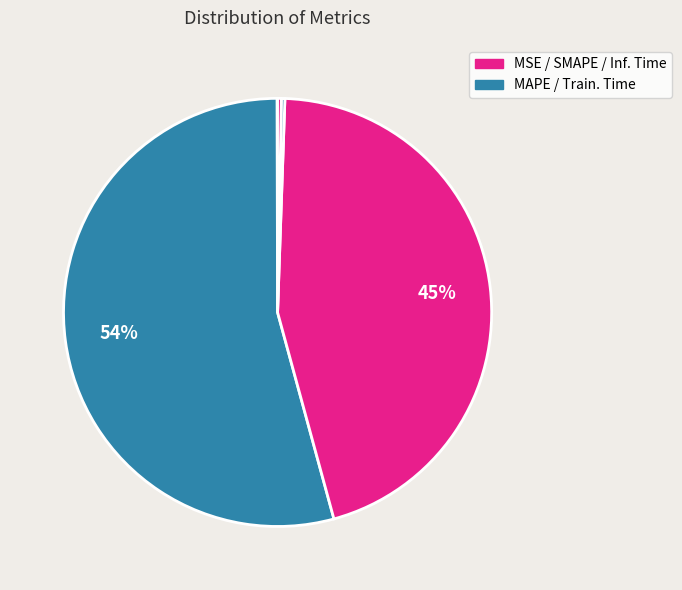

How many slices are in this pie chart?

5